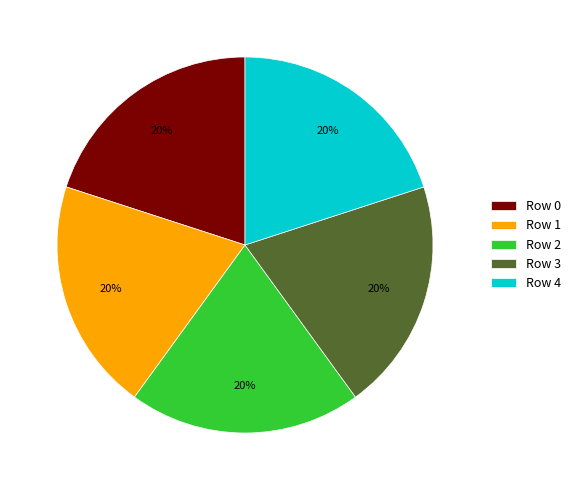

Is there a majority slice in this chart?

No